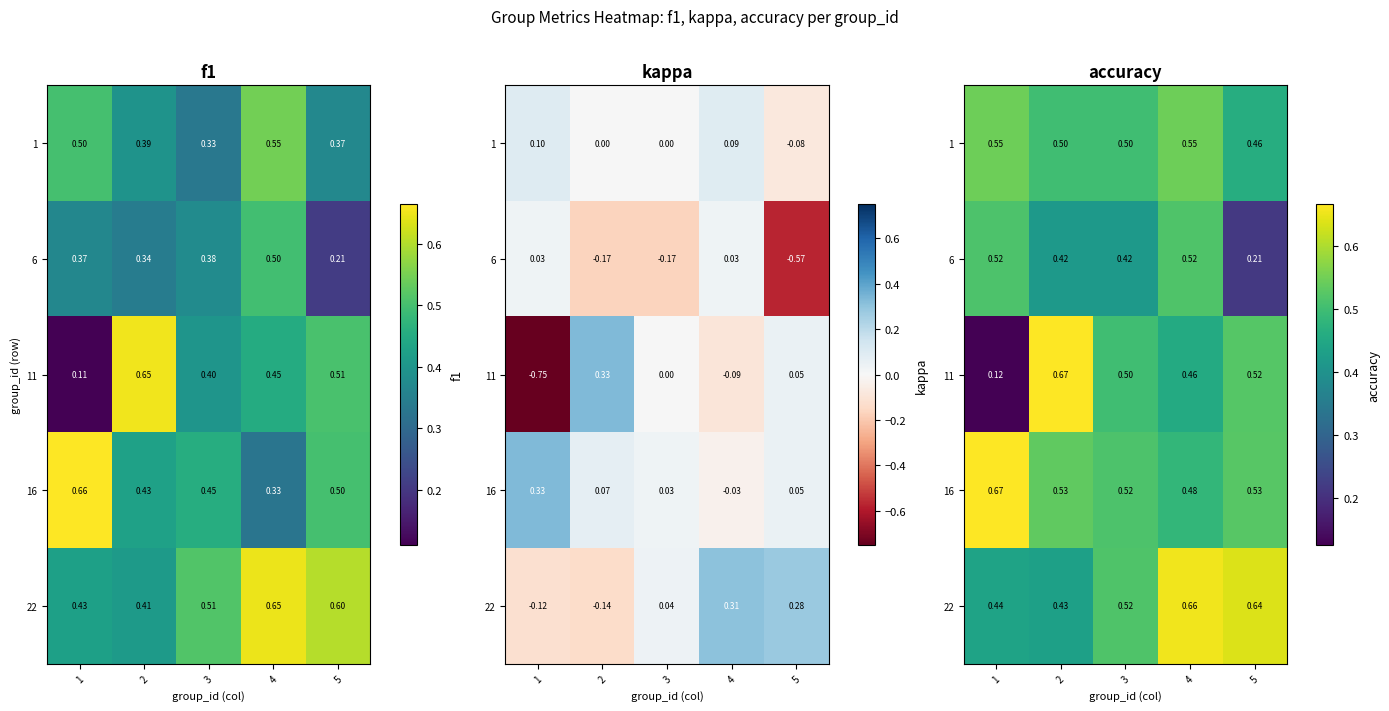

At how many categories does at least one series exceed 0?

5